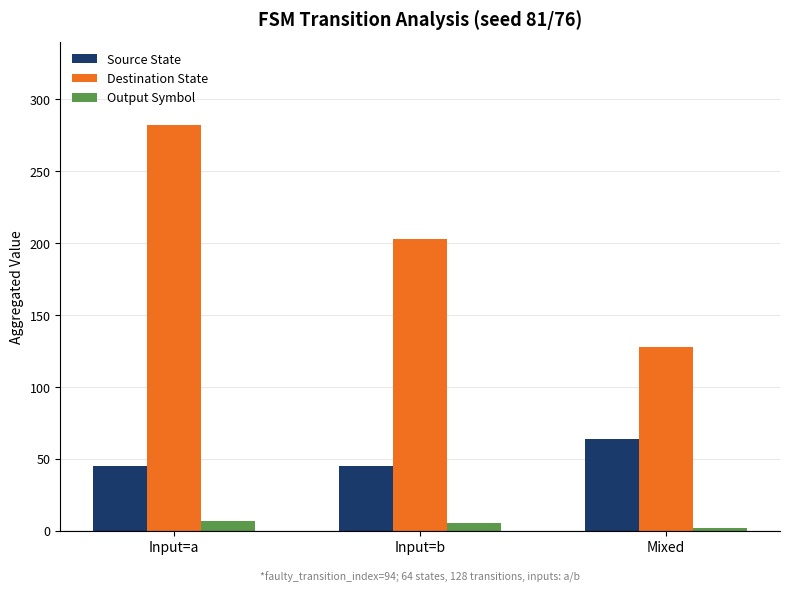

Rank the series by their maximum value, from lowest to highest.

Output Symbol, Source State, Destination State